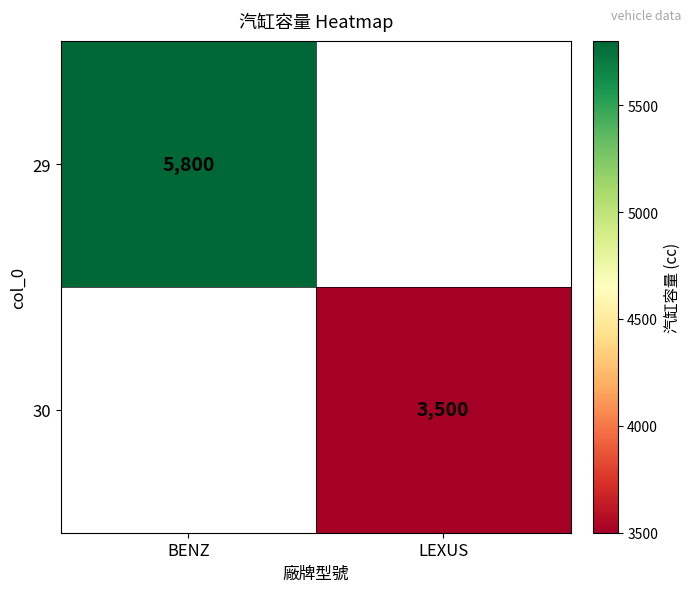

Is it true that 30 equals 4611 at LEXUS?

False